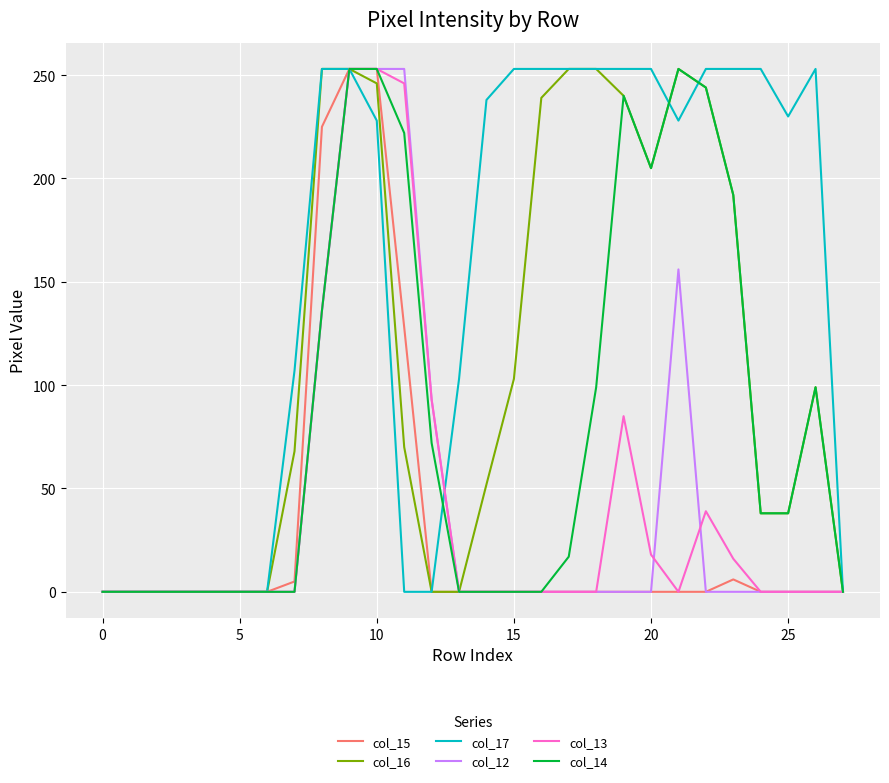

What is the greatest value displayed?

253